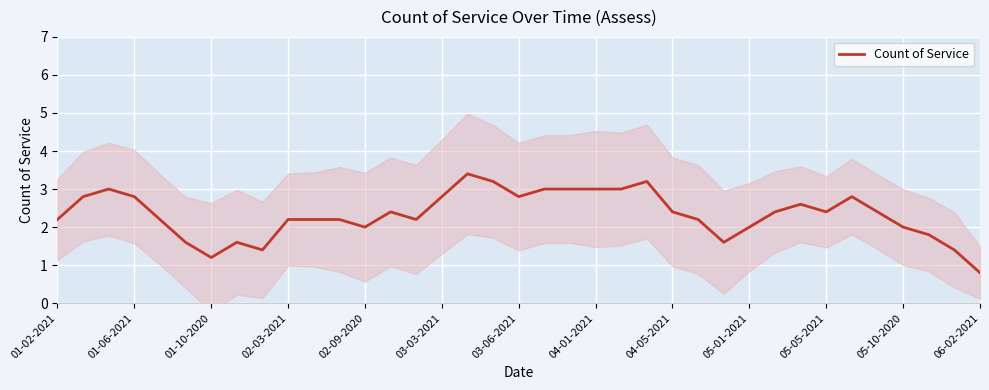

How many categories are shown in the chart?

37